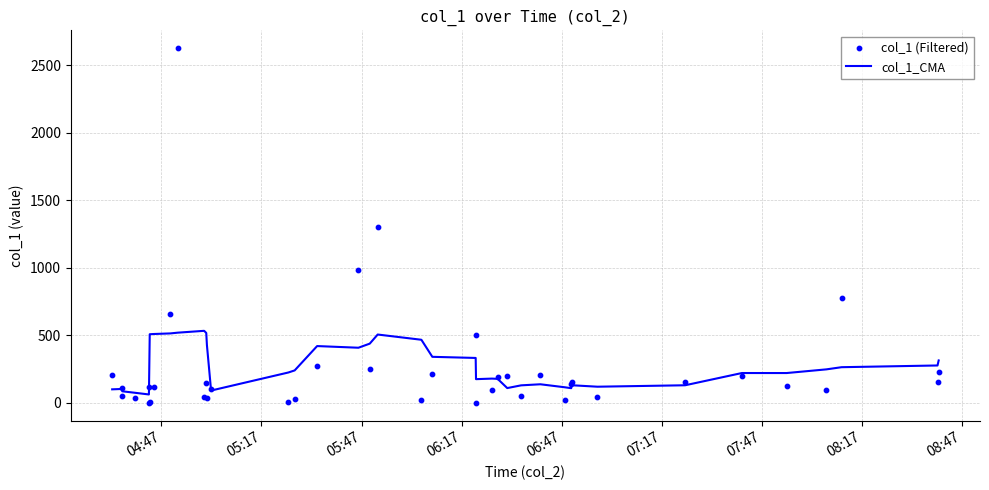

At how many categories does at least one series exceed 1083?

2